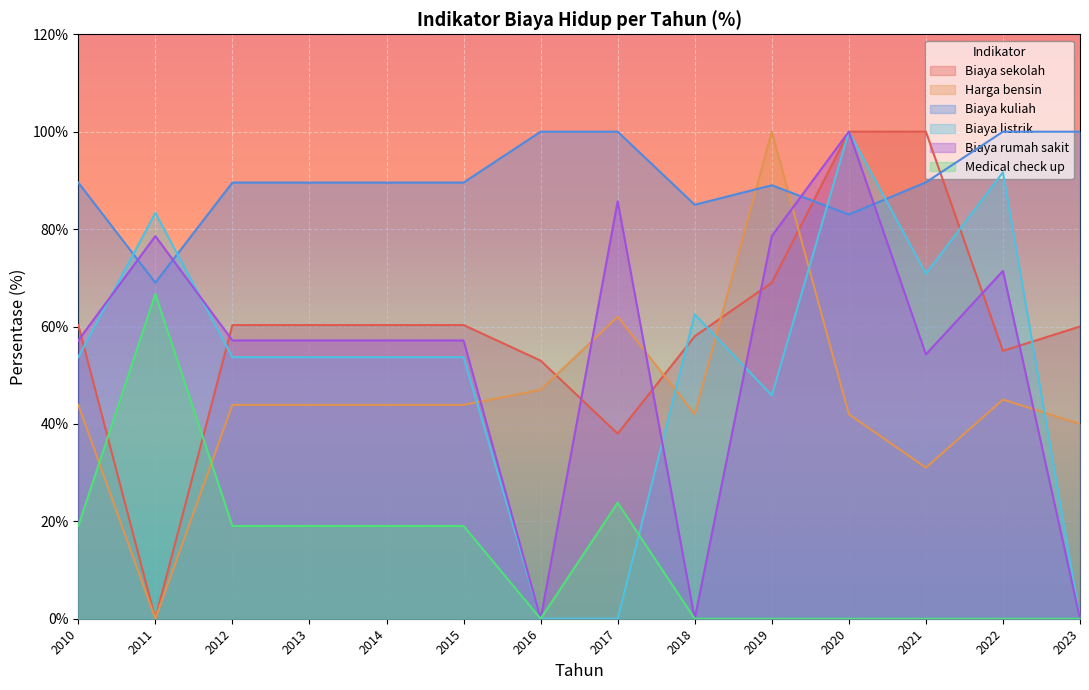

Which category has the highest value across all series?

2020